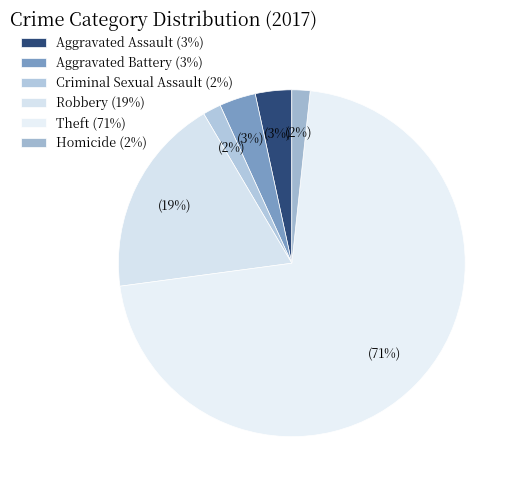

Which category accounts for the majority?

Theft